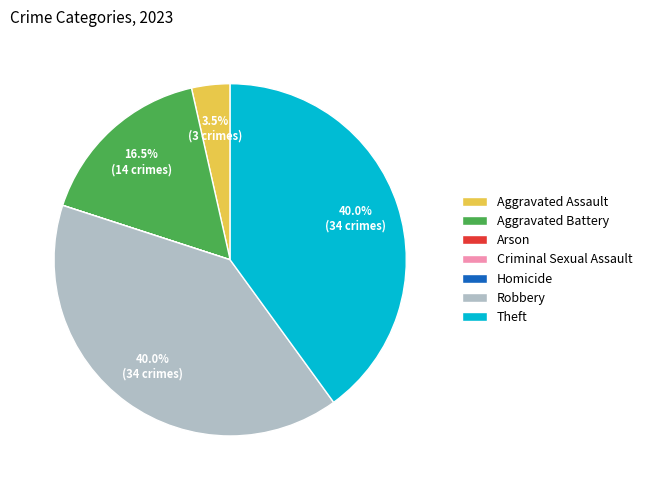

Which has a higher value, Theft or Aggravated Battery?

Theft